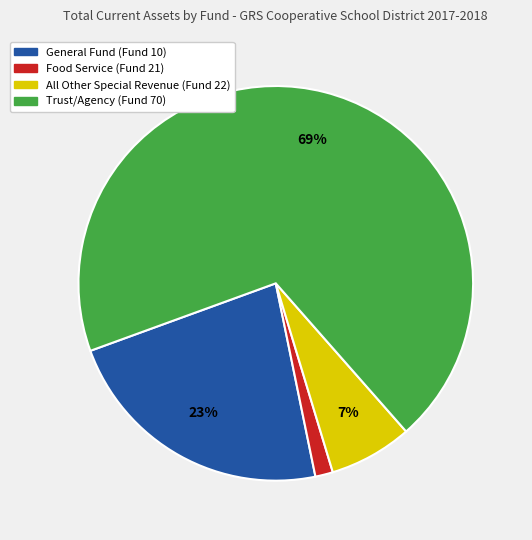

What is the smallest slice in the pie chart?

Food Service (Fund 21)